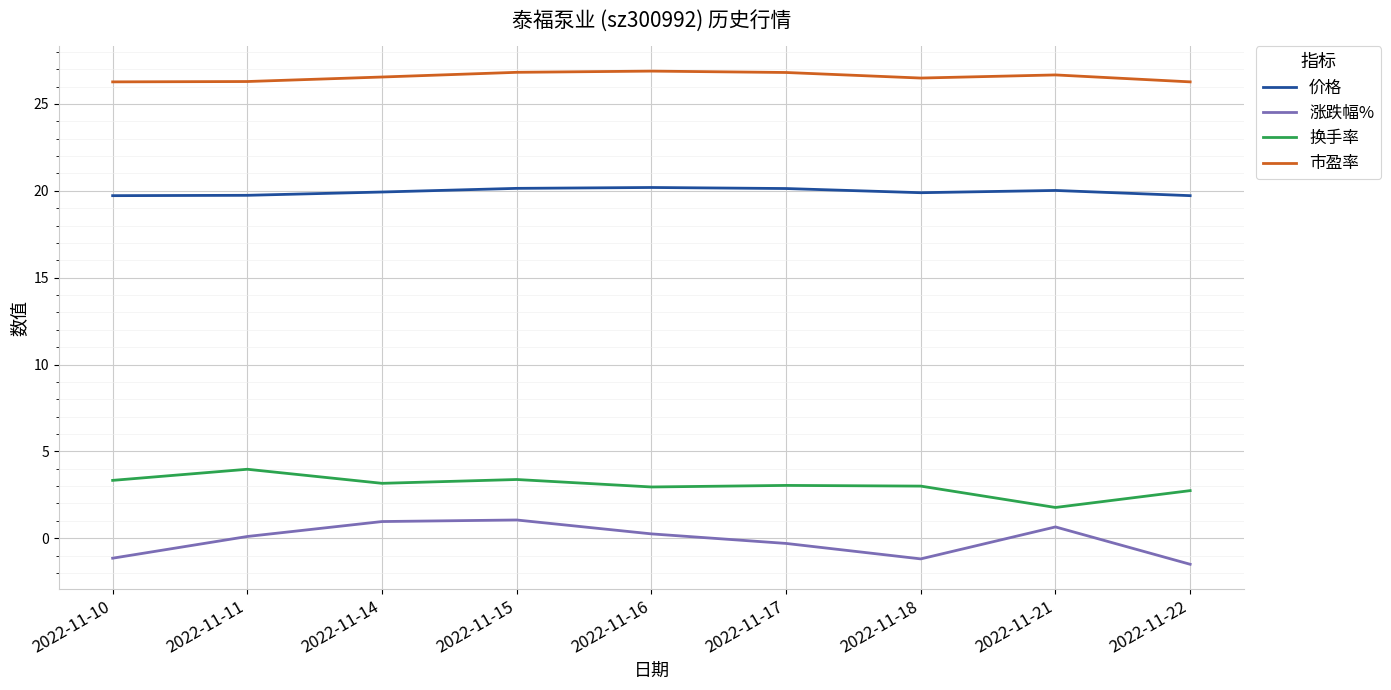

What is the difference between the maximum and second lowest values in the 市盈率 series?

0.6